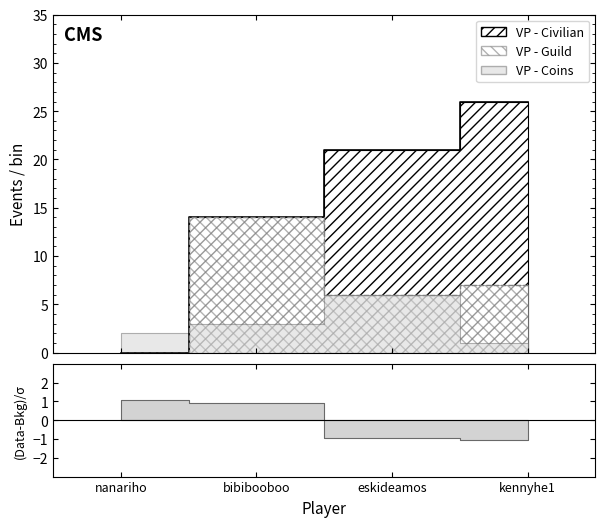

True or false: VP - Civilian has more than 2 interior local peaks.

False